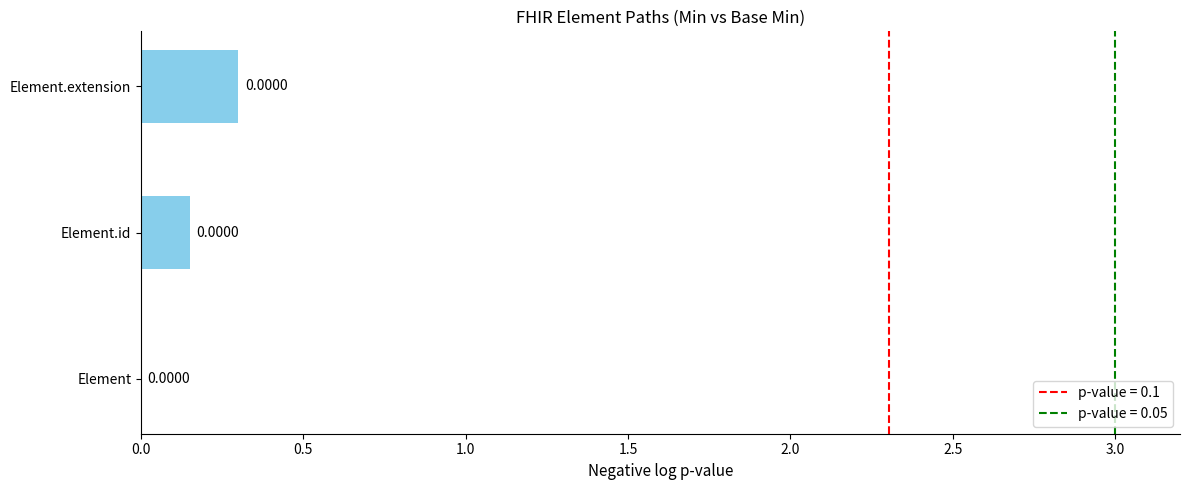

Does the chart contain stacked bars?

No